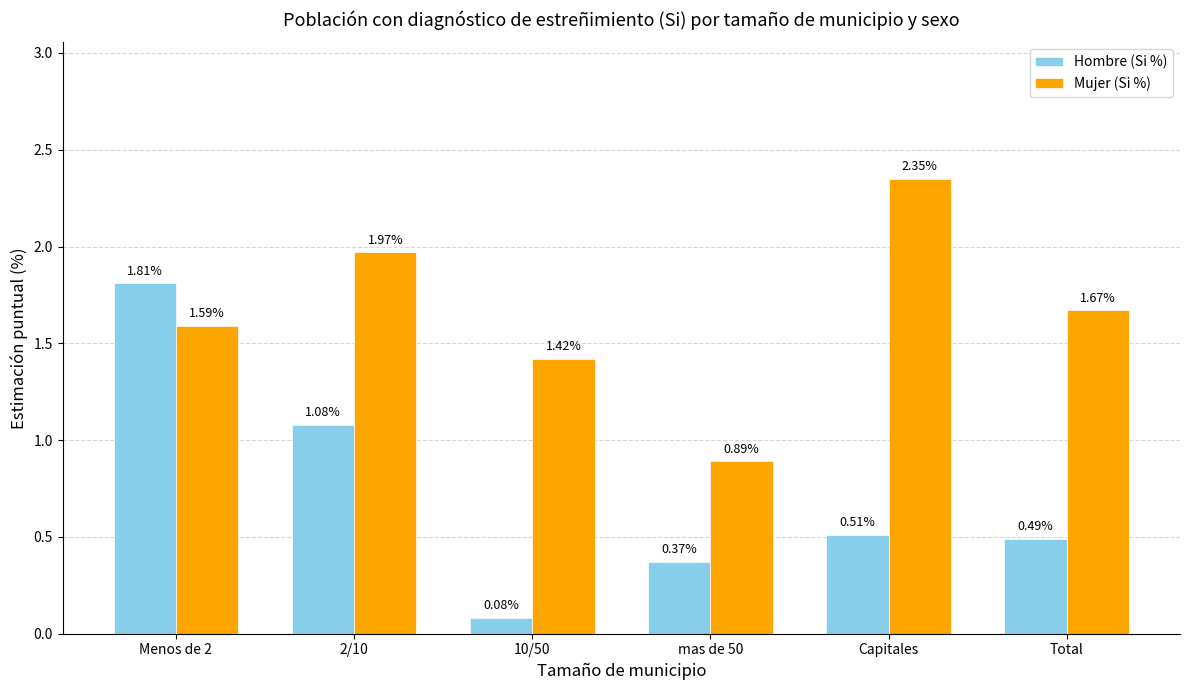

What is the difference between the Mujer (Si %) values at Menos de 2 and Capitales?

0.8